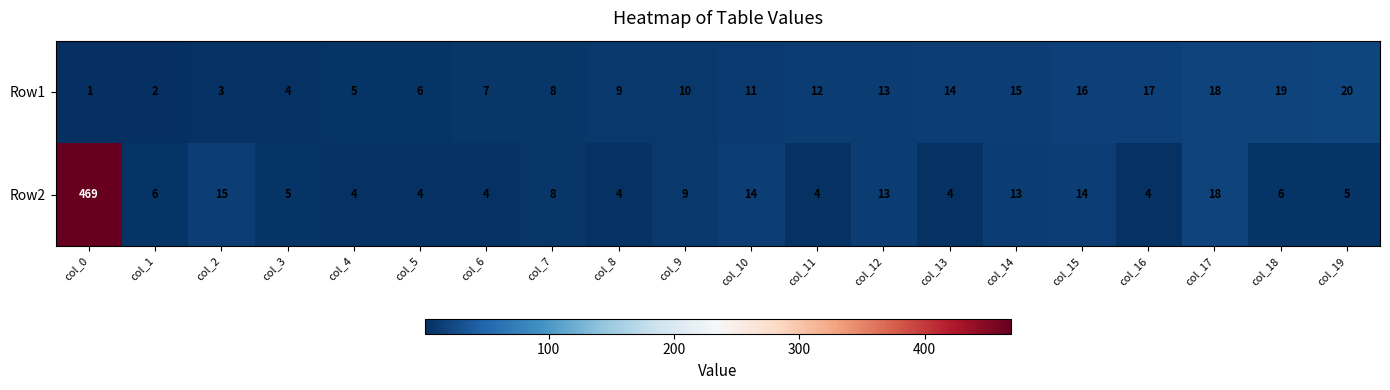

Which series has the largest range (max minus min)?

Row2